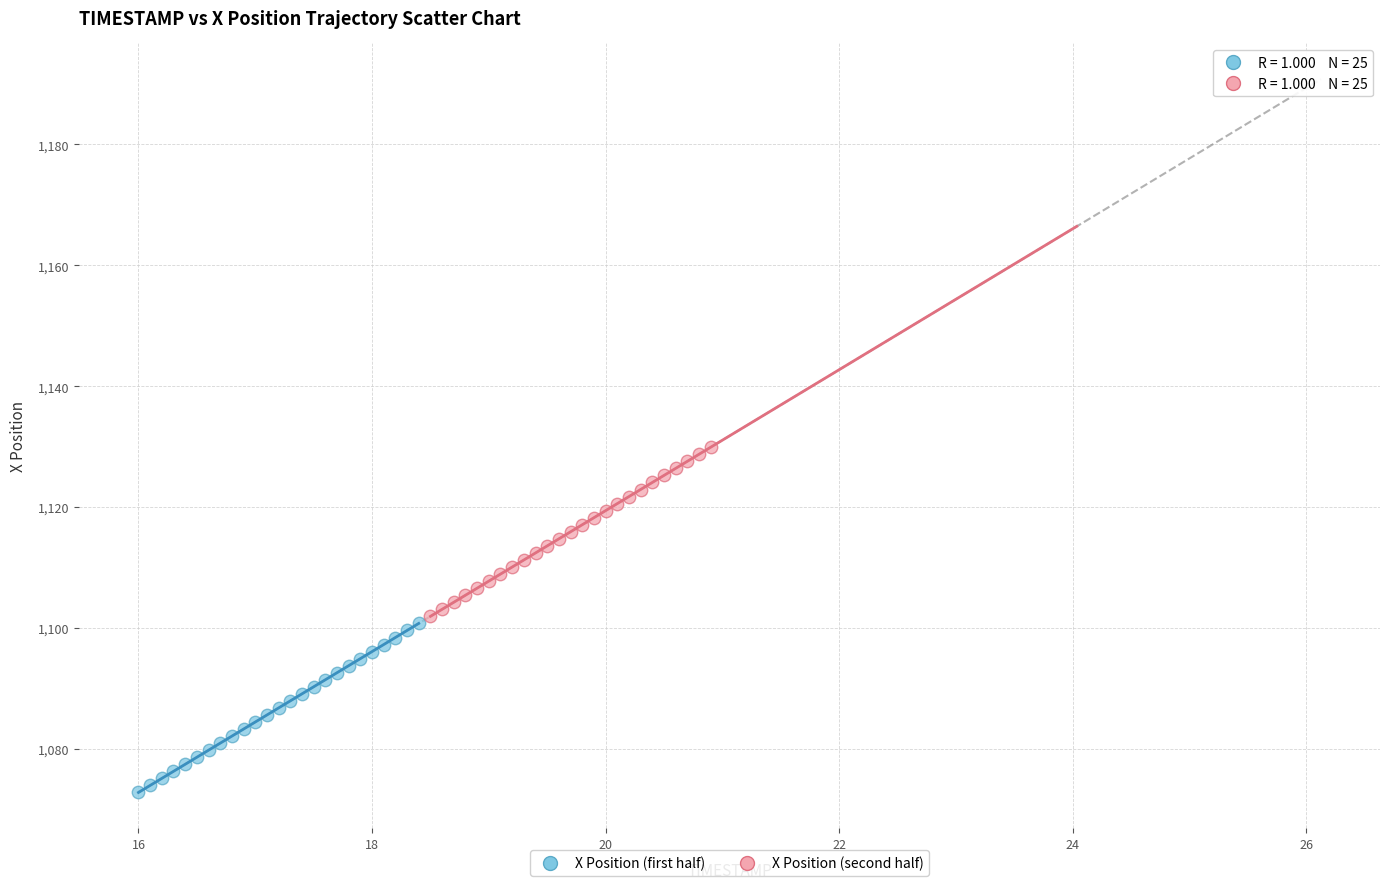

Which series reaches the maximum Y coordinate?

X Position (second half)